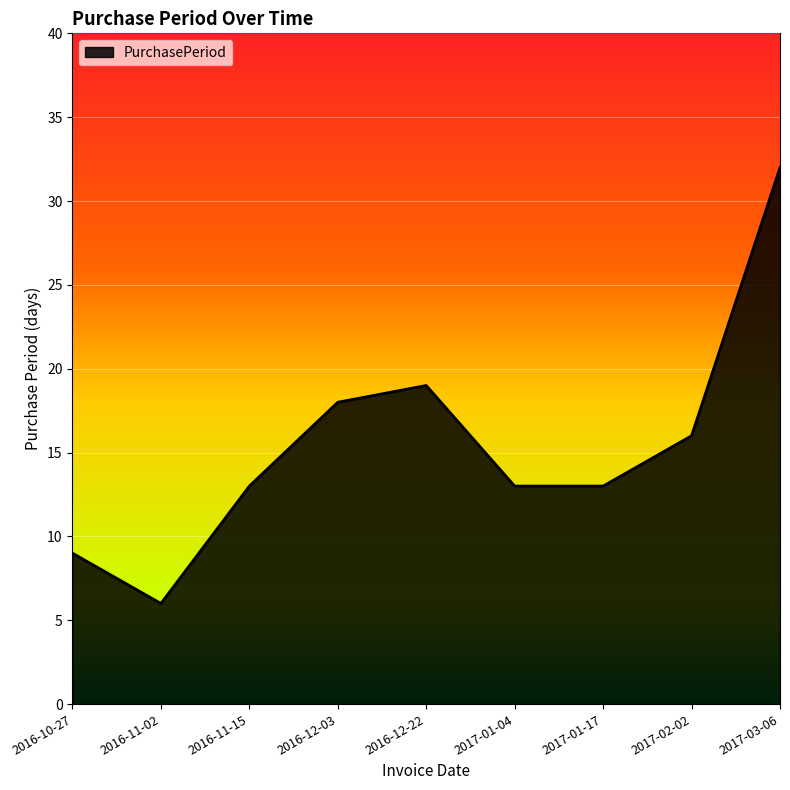

What is the difference between the second highest and second lowest values?

10